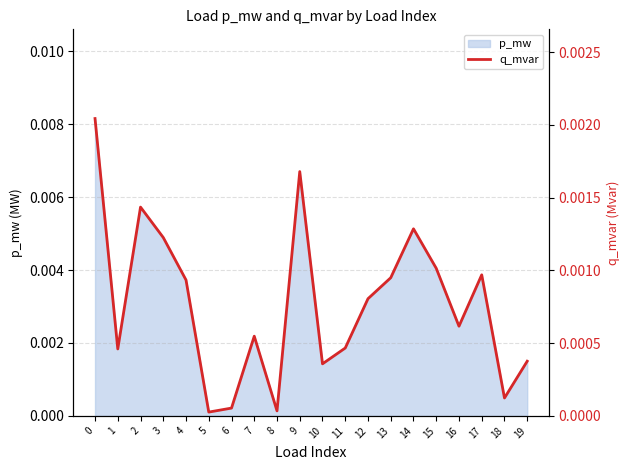

Rank the categories by value from highest to lowest.

0, 9, 2, 14, 3, 15, 17, 13, 4, 12, 16, 7, 11, 1, 19, 10, 18, 6, 8, 5